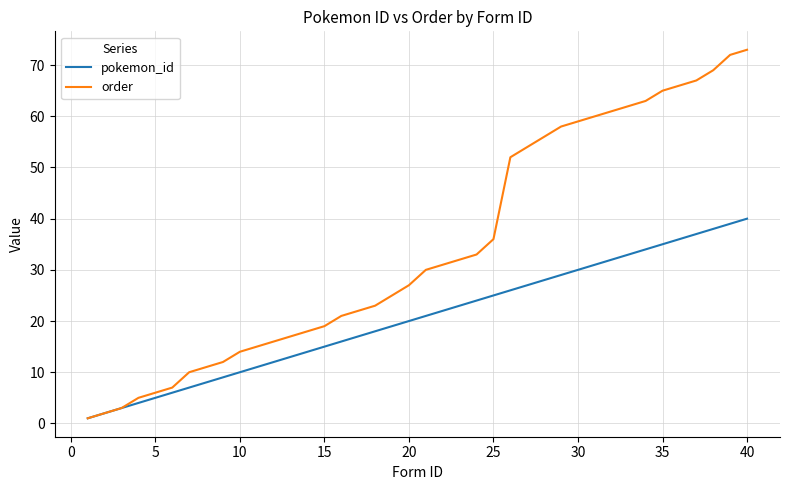

What is the greatest value displayed?

73